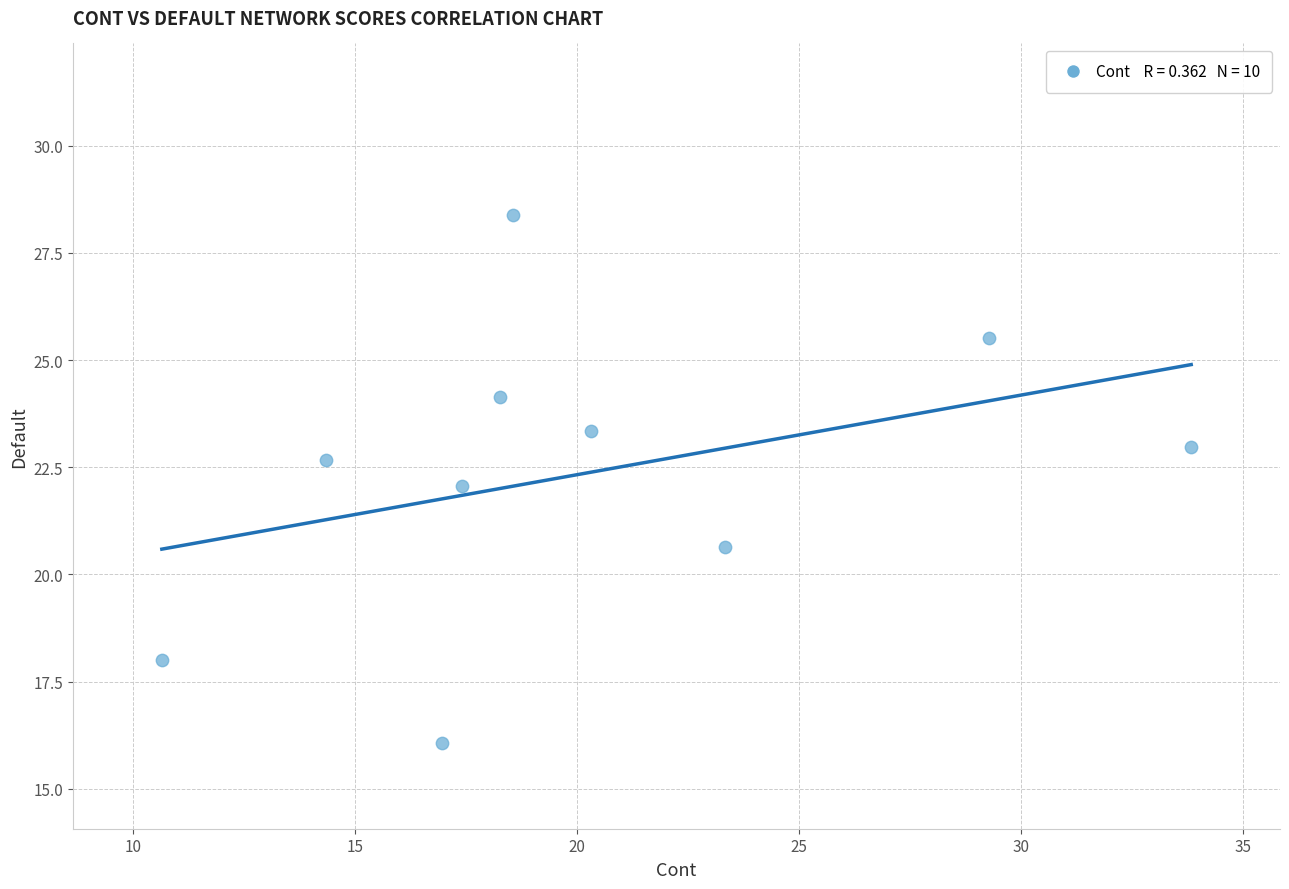

What is the range of Y values (max minus min)?

12.3